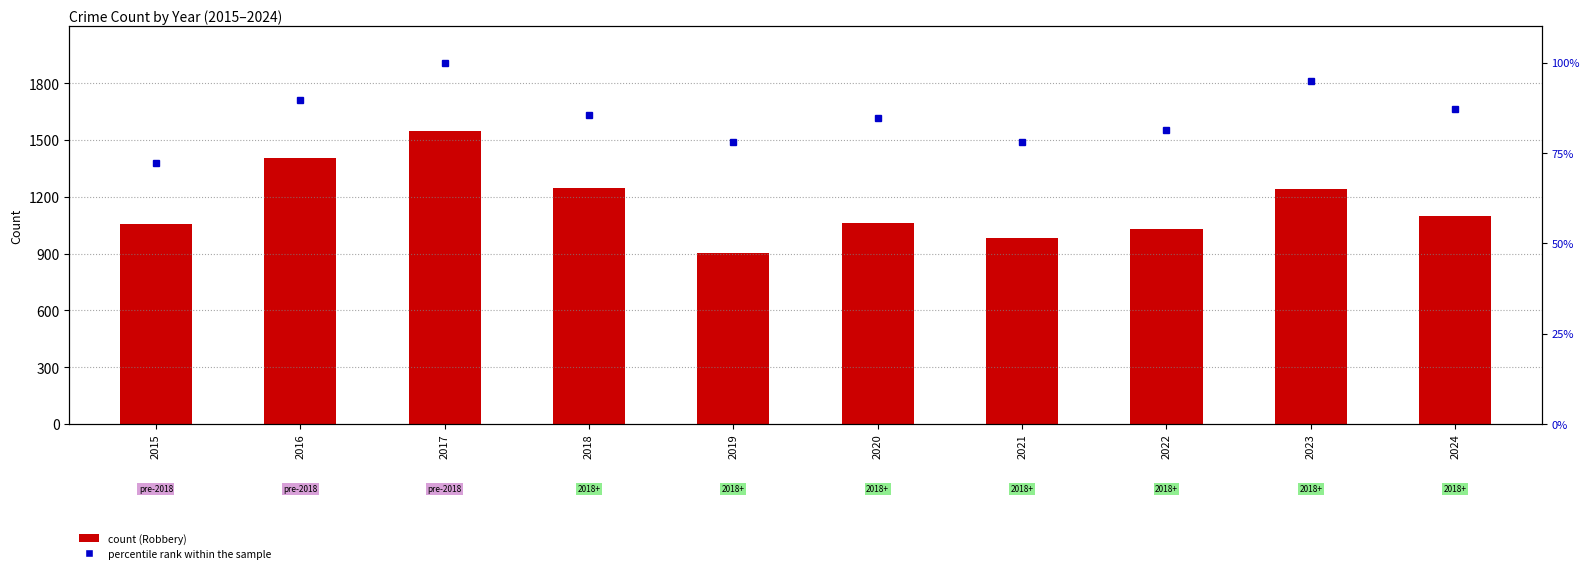

Between 2022 and 2016, which is larger?

2016